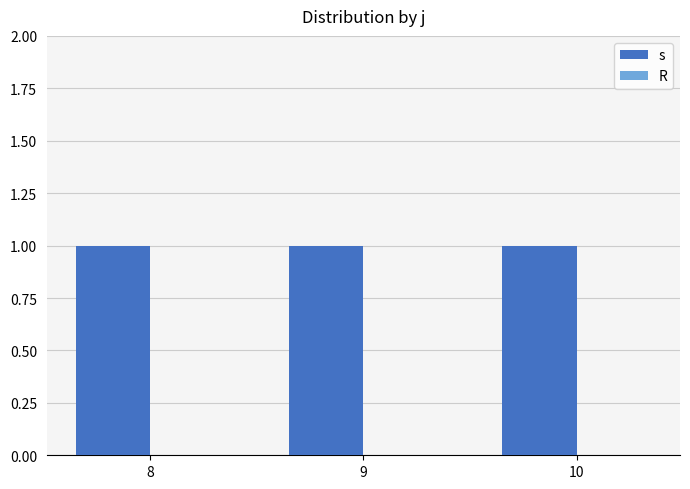

How many distinct data groups are displayed?

2